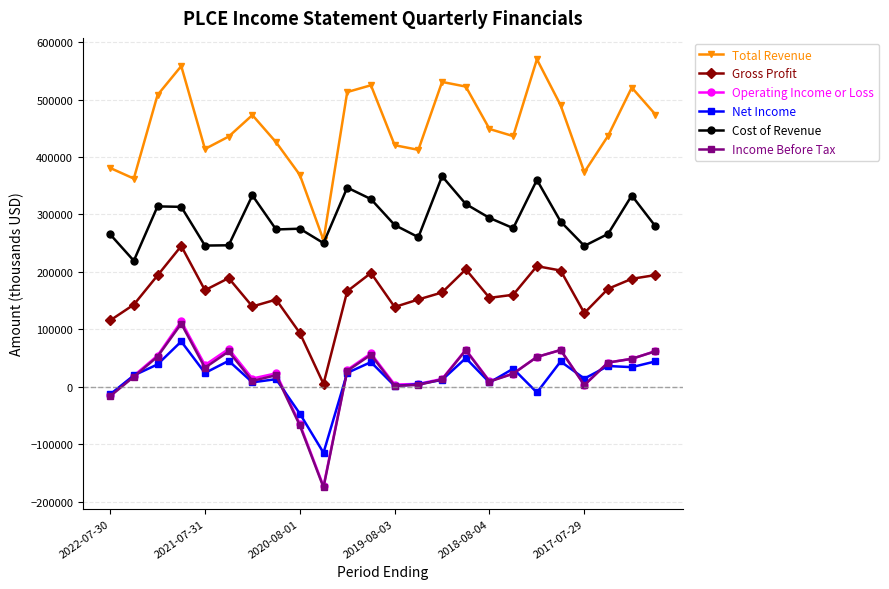

What is the minimum value shown in the chart?

-175000